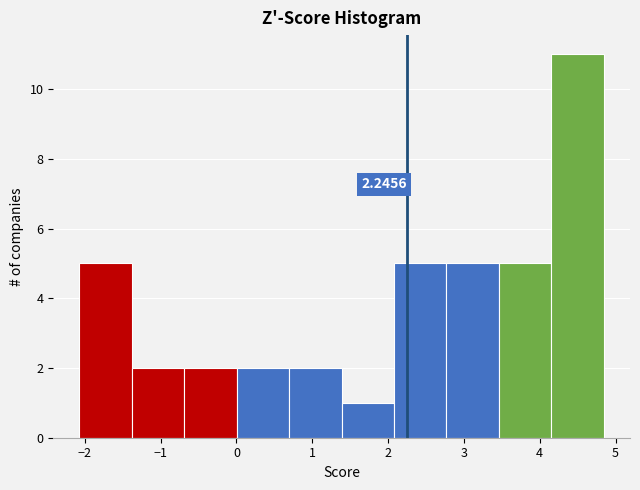

Which range on the x-axis has the tallest bar?

4.2 to 4.8